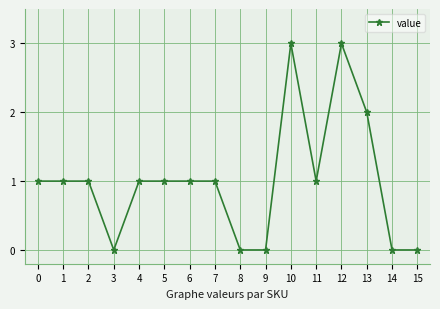

What is the maximum value shown in the chart?

3